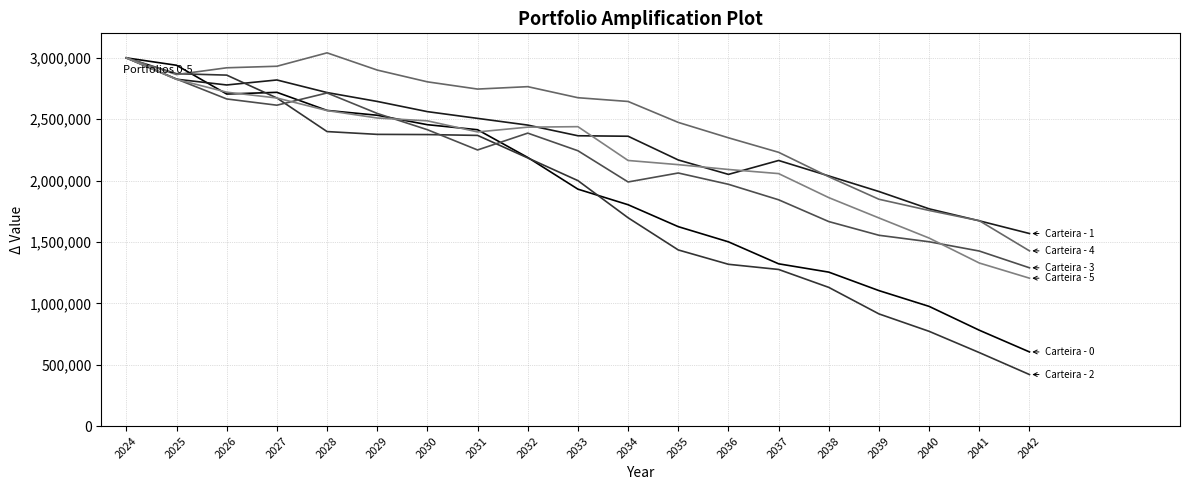

What is the spread (max minus min) of values at 2025?

114880.5